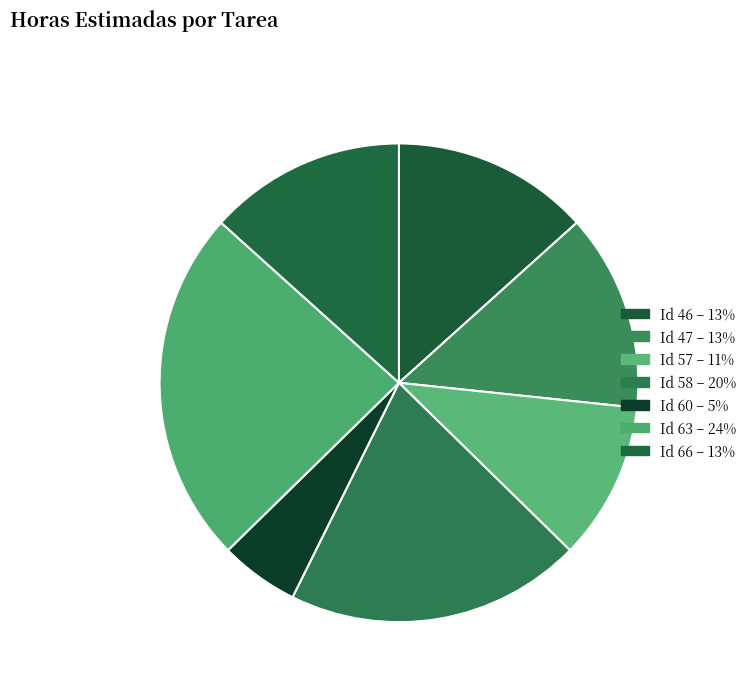

How many segments does this pie chart have?

7